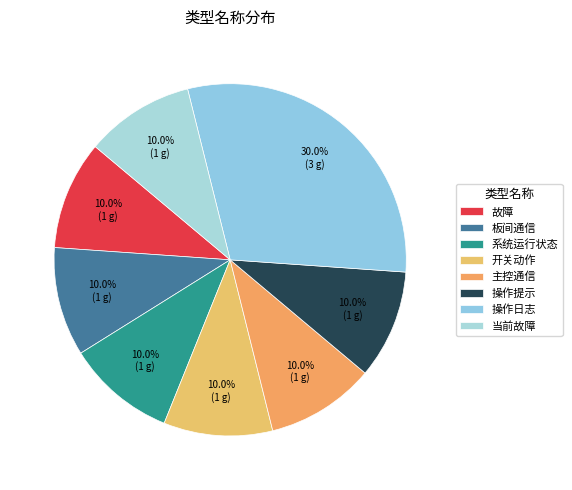

Is 开关动作 the majority of the pie?

No